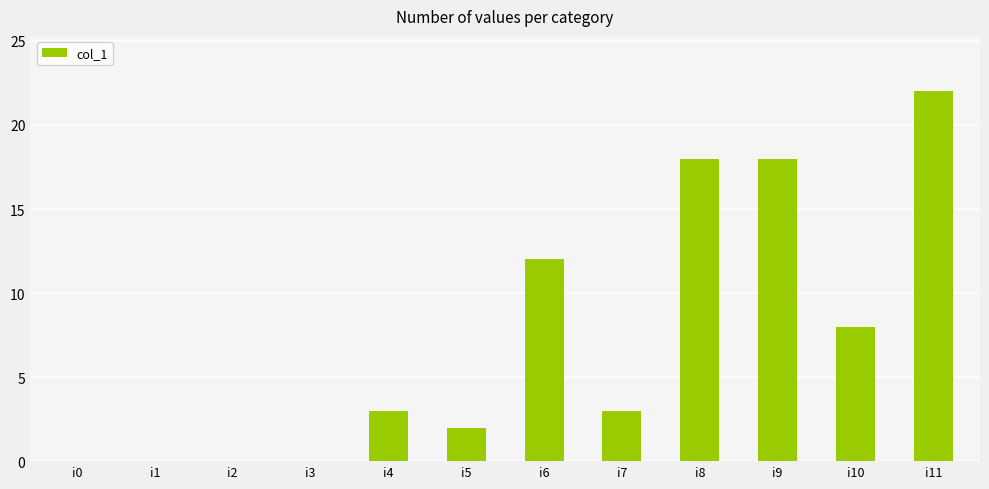

At which category does the chart reach its peak across all series?

i11